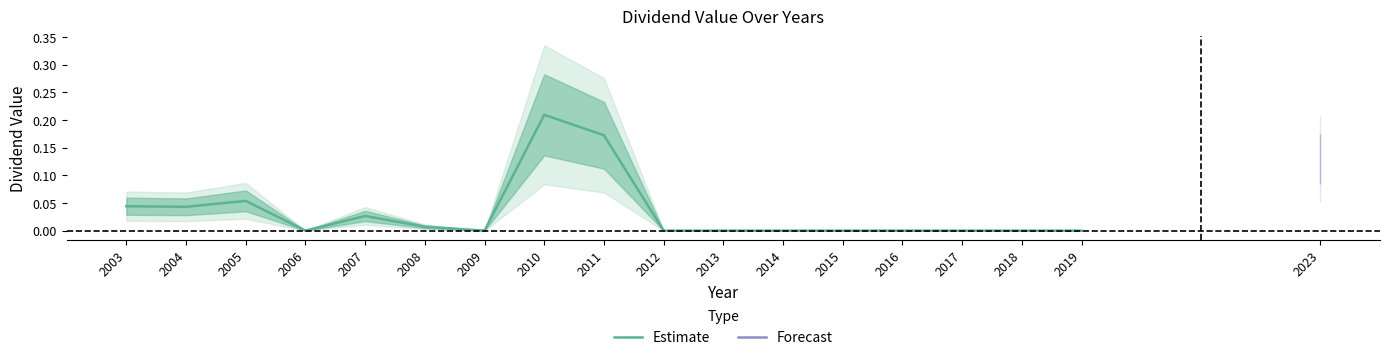

True or false: the data shows -0.1 at 2017.

False